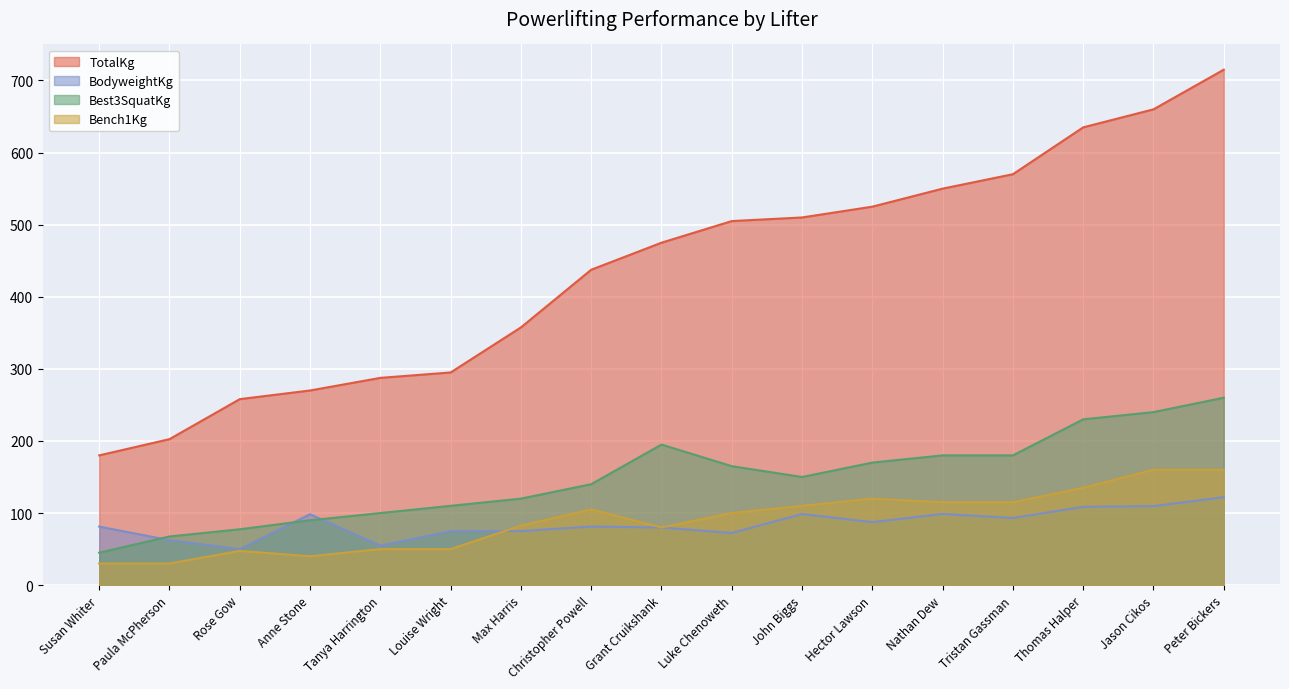

Rank the series by their maximum value, from lowest to highest.

BodyweightKg, Bench1Kg, Best3SquatKg, TotalKg